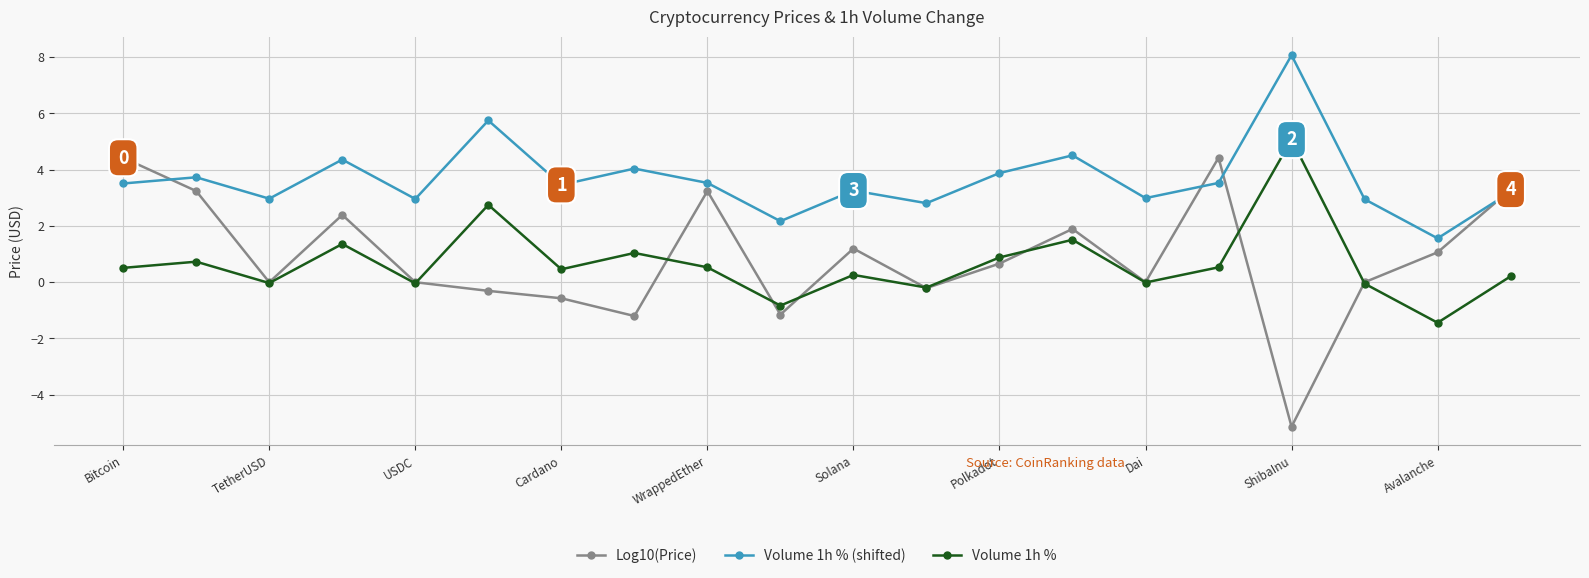

What is the smallest value displayed?

-5.1